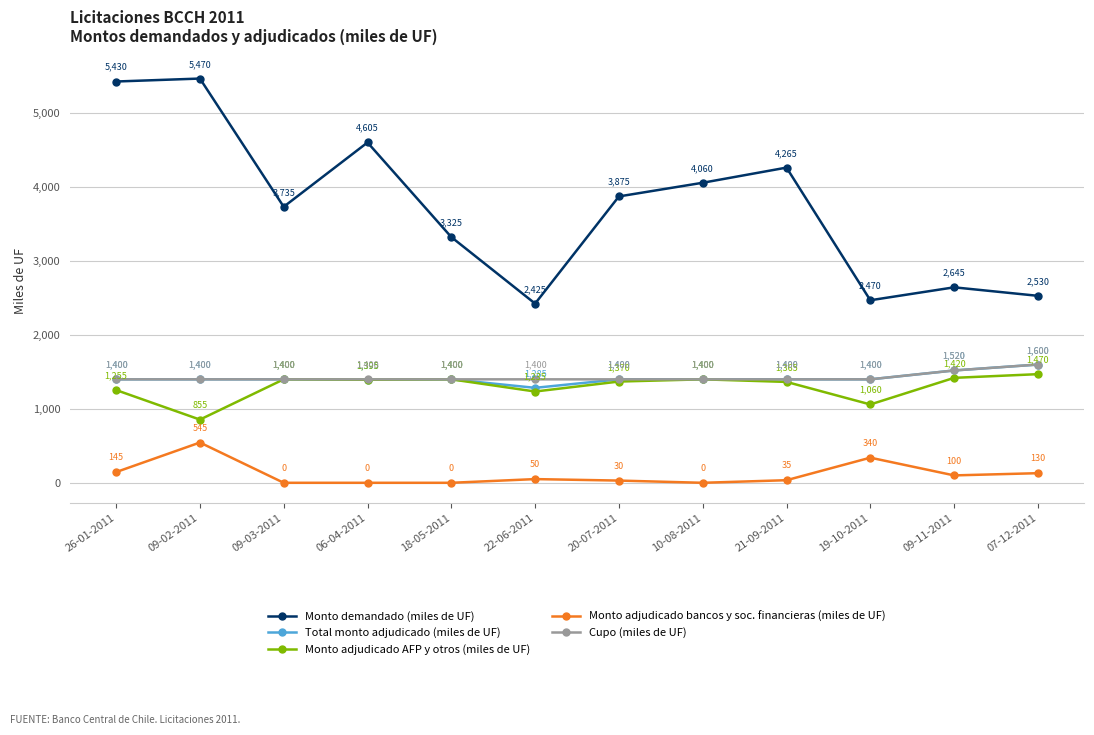

What is the label of the 12th point from the left?

07-12-2011